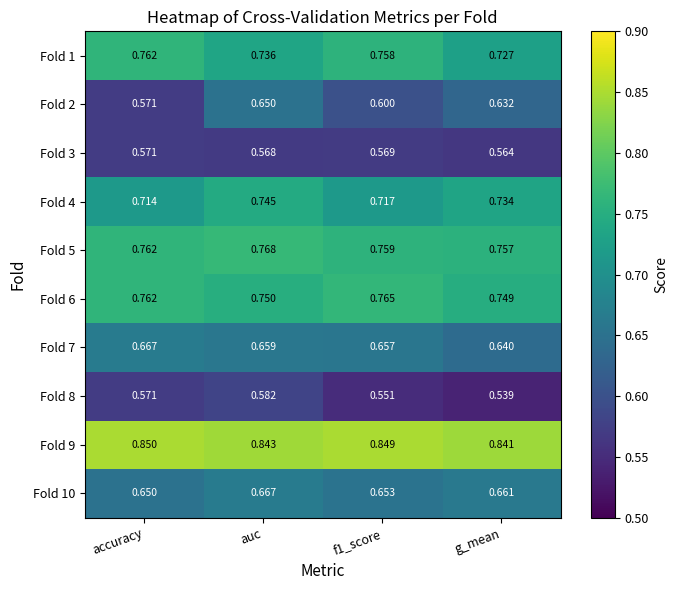

Which series has the largest total across all categories?

Fold 9